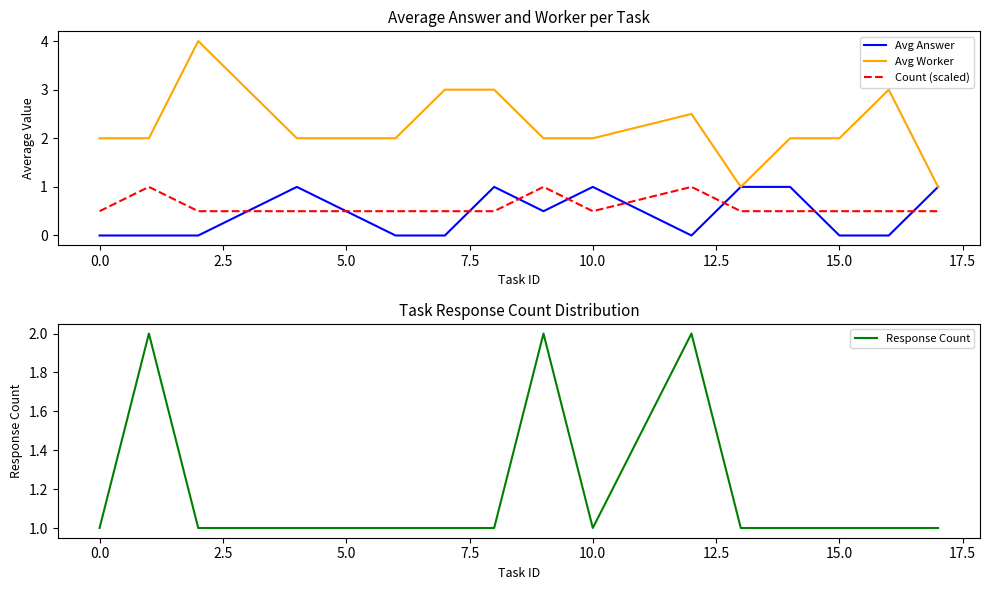

True or false: Avg Answer has a value of 0.0 at 0.0.

True